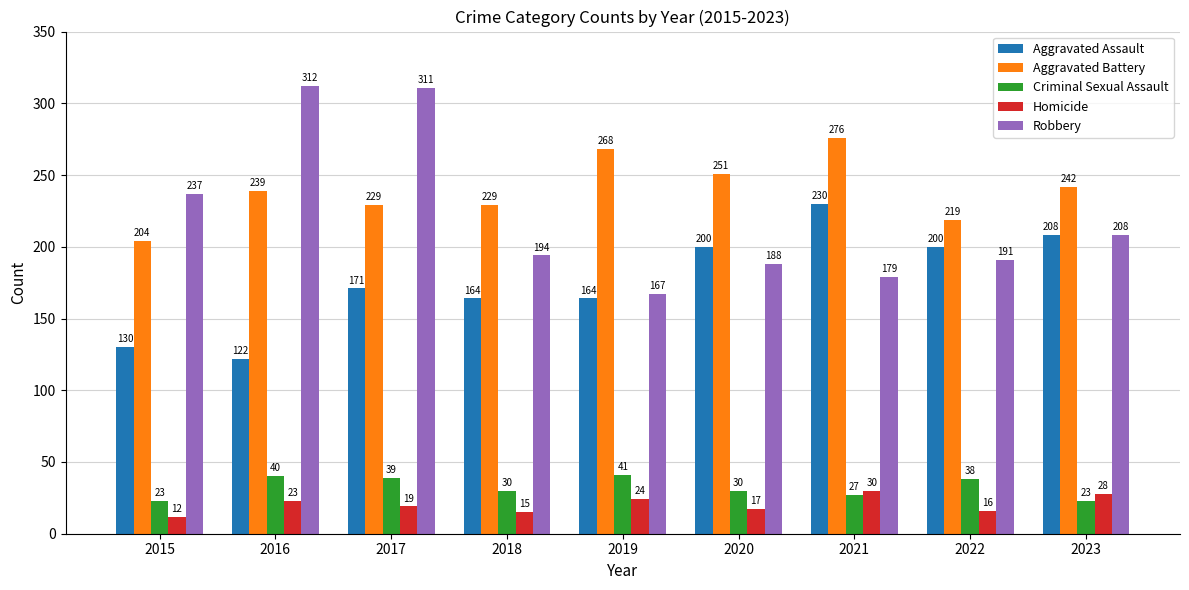

Reading left to right, extract all data points from this chart.

Aggravated Assault: 2015=130	2016=122	2017=171	2018=164	2019=164	2020=200	2021=230	2022=200	2023=208
Aggravated Battery: 2015=204	2016=239	2017=229	2018=229	2019=268	2020=251	2021=276	2022=219	2023=242
Criminal Sexual Assault: 2015=23	2016=40	2017=39	2018=30	2019=41	2020=30	2021=27	2022=38	2023=23
Homicide: 2015=12	2016=23	2017=19	2018=15	2019=24	2020=17	2021=30	2022=16	2023=28
Robbery: 2015=237	2016=312	2017=311	2018=194	2019=167	2020=188	2021=179	2022=191	2023=208